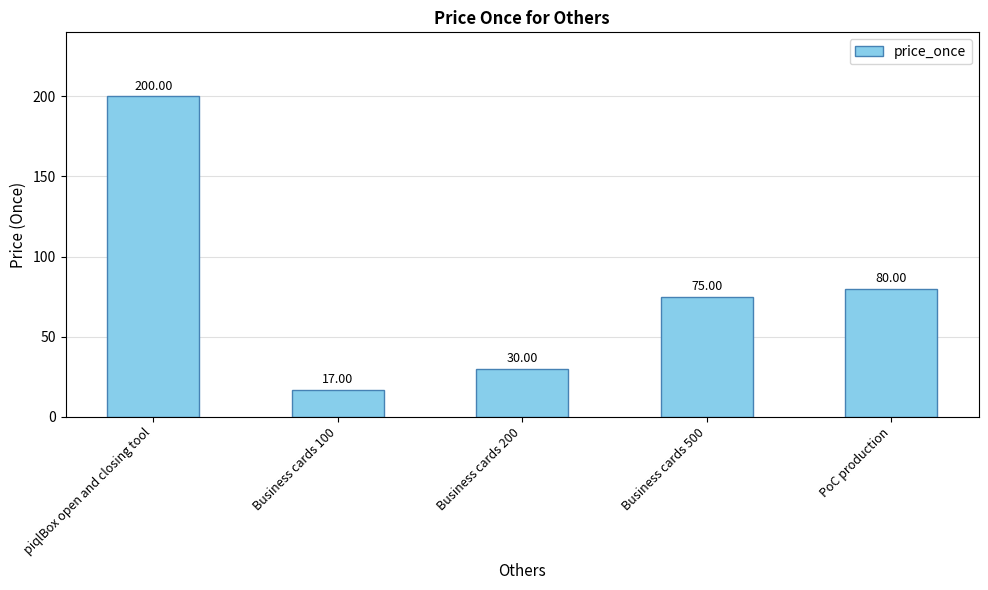

How many values are below 75?

2